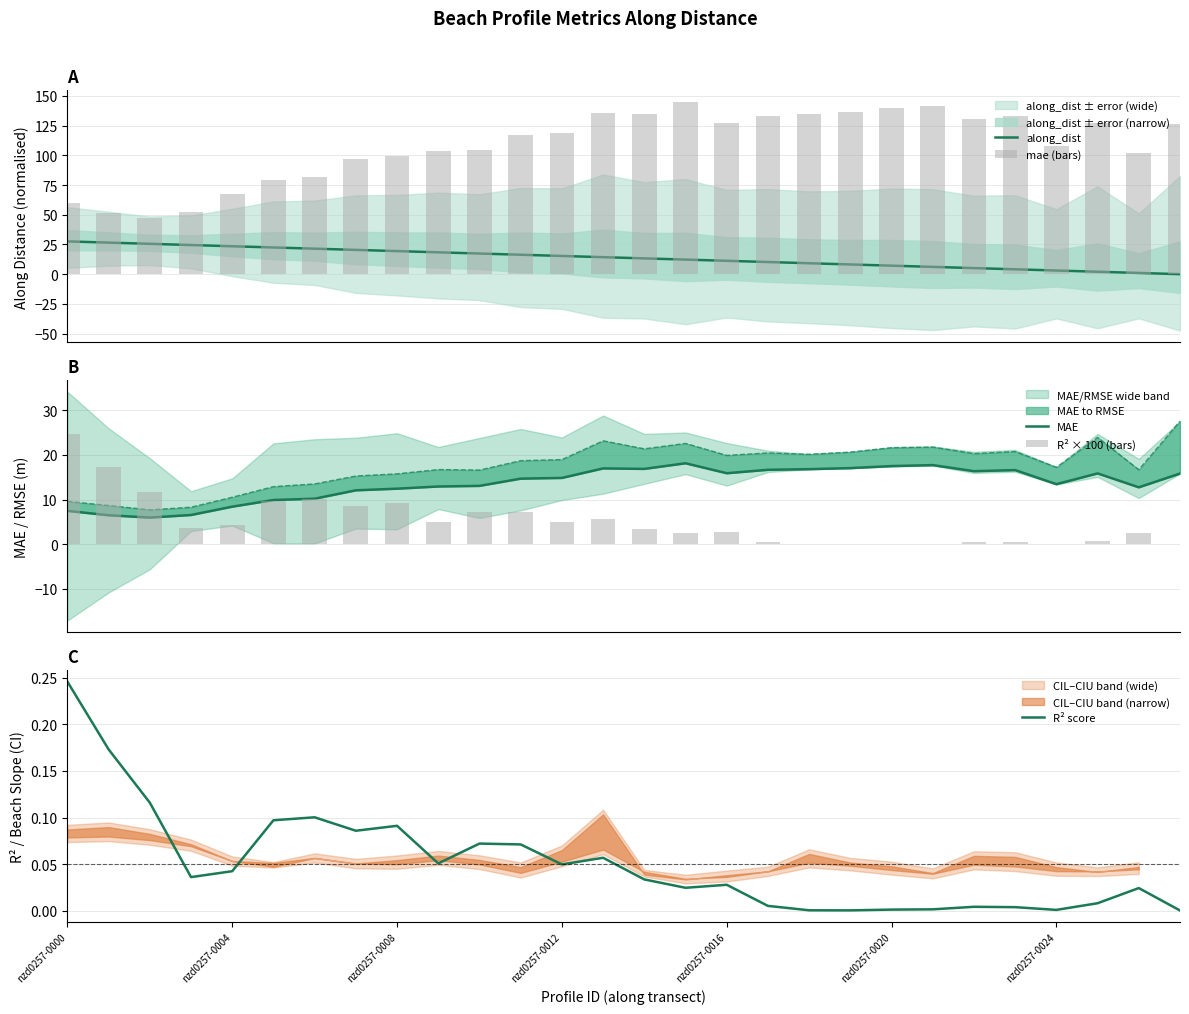

What is the minimum value for MAE?

5.9